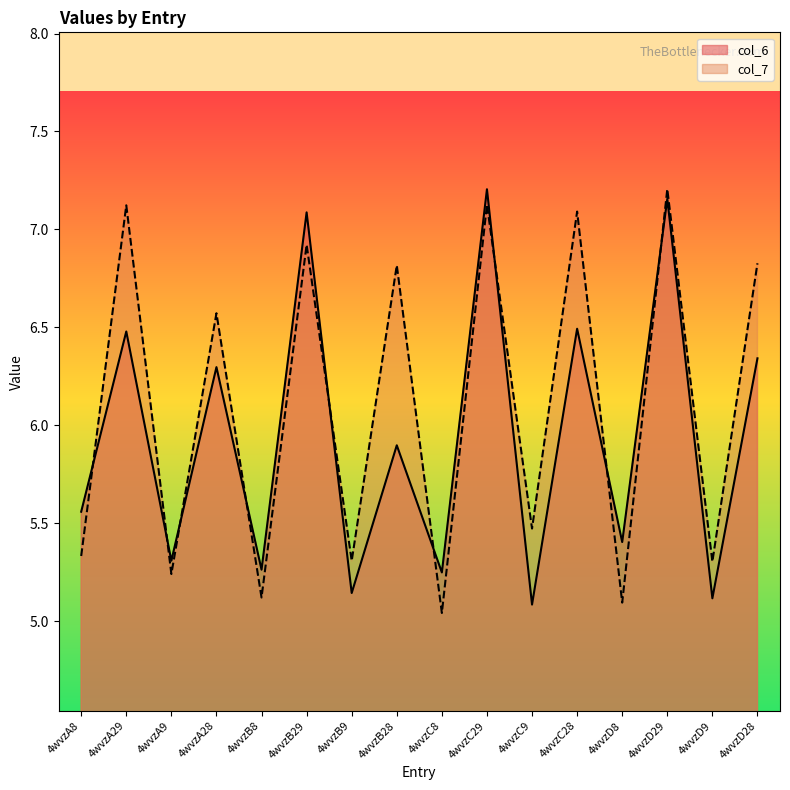

How many times do col_6 and col_7 cross each other?

9